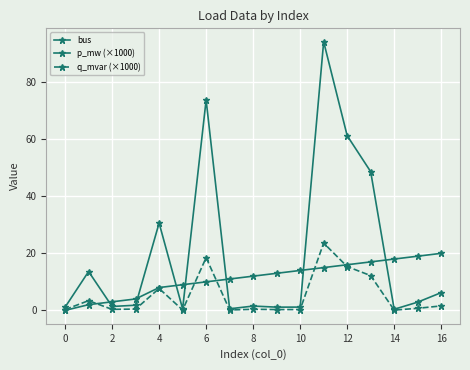

How many values in the bus series are below 12?

8